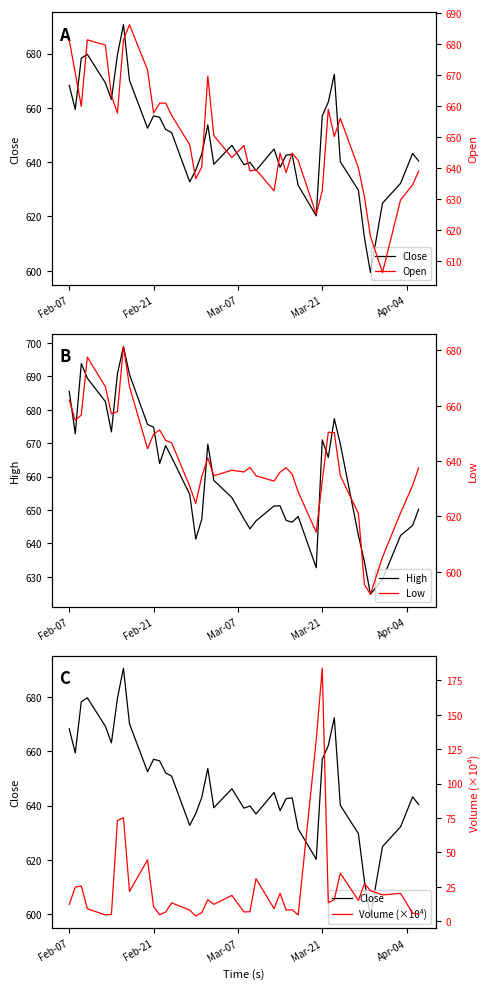

What is the minimum value for High?

624.8